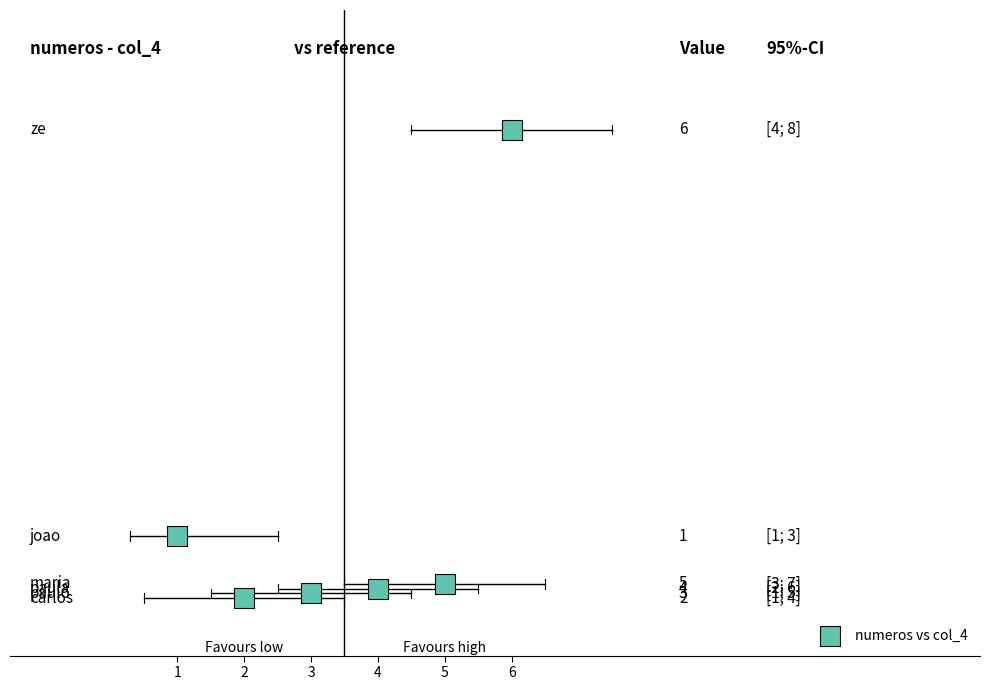

What is the range of X values (max minus min)?

5